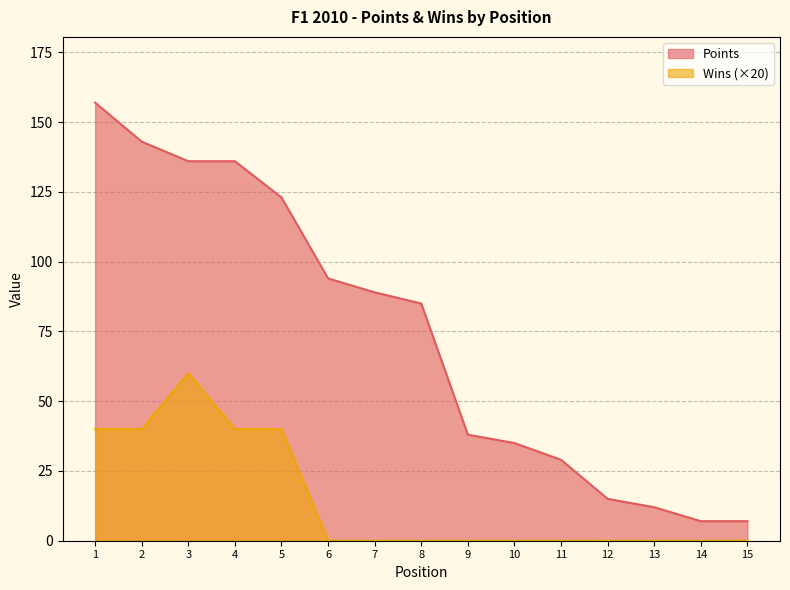

True or false: Wins has a value of 35 at 7.

False